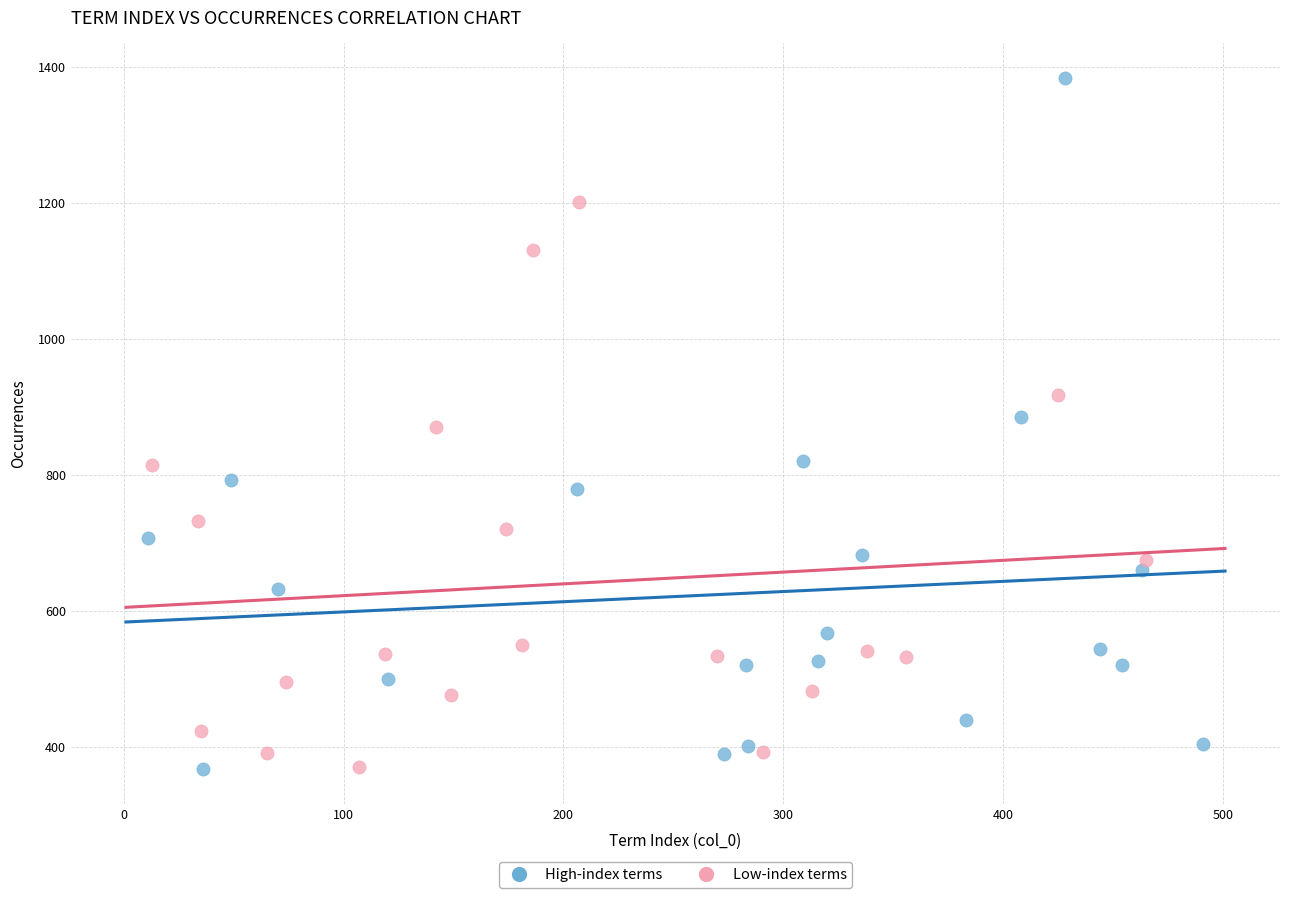

Which series has the widest spread of Y values?

High-index terms